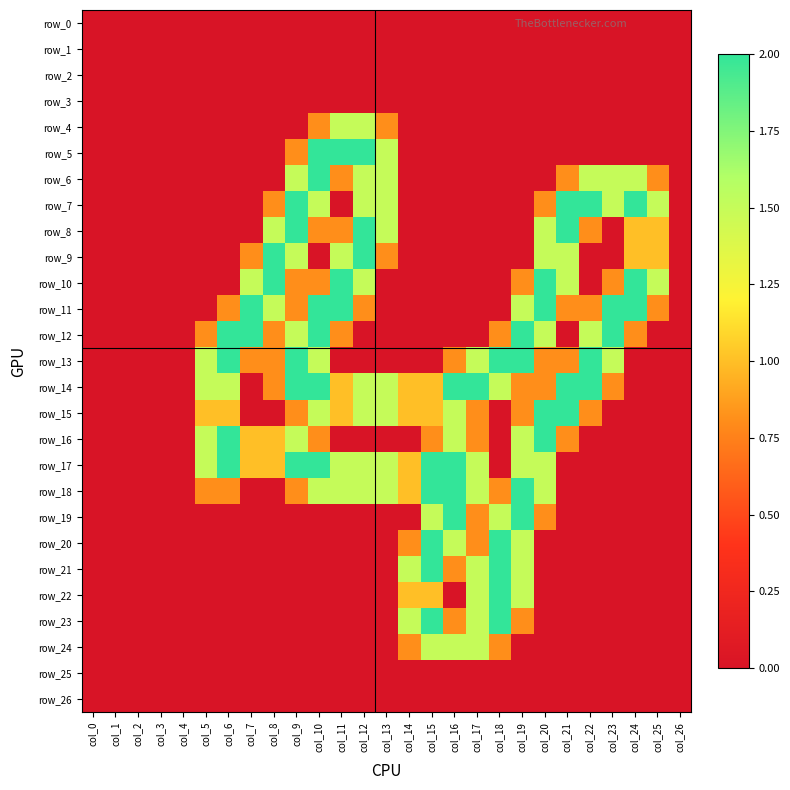

Between col_19 and col_25, which series saw the biggest shift?

row_12